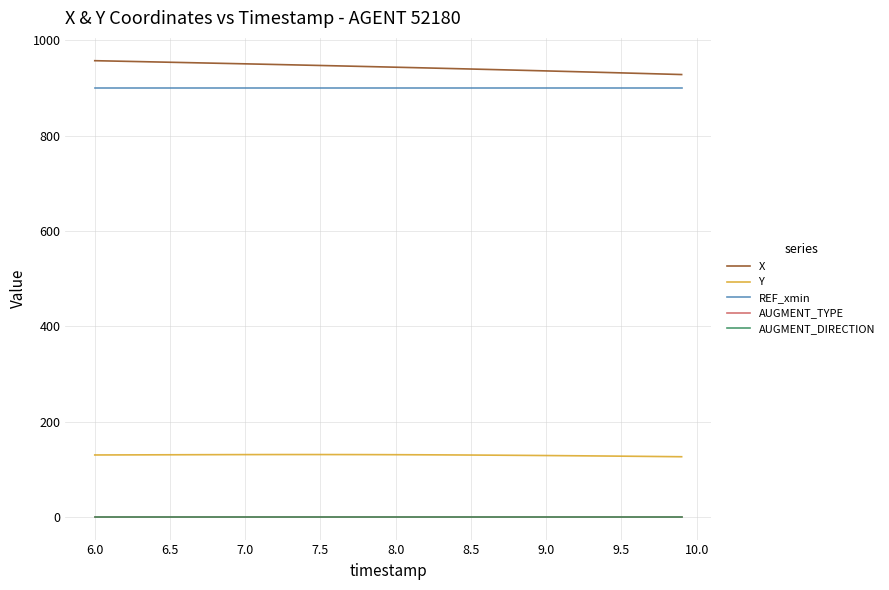

True or false: Y and X intersect in this chart.

False